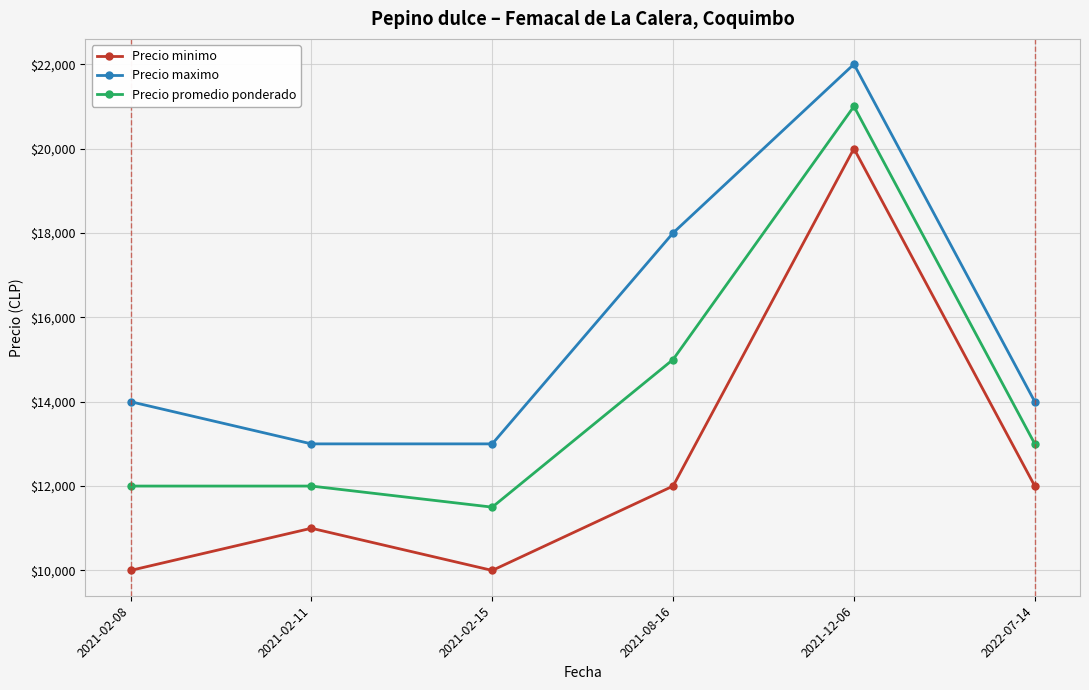

What is the maximum value shown in the chart?

22000